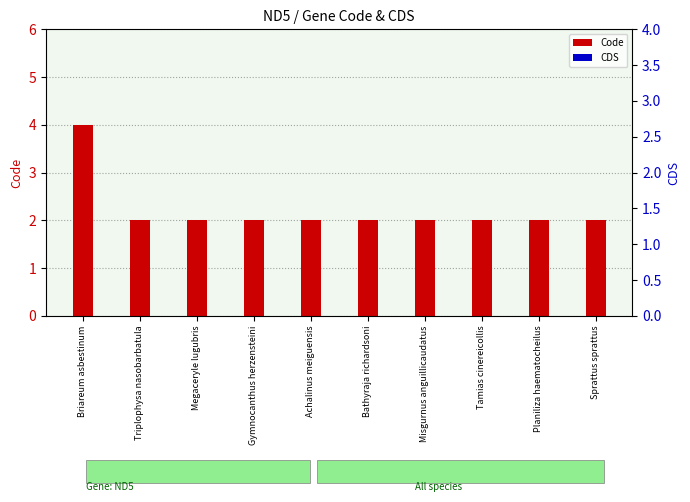

The Code series shows 0 at Planiliza haematocheilus. True or false?

False